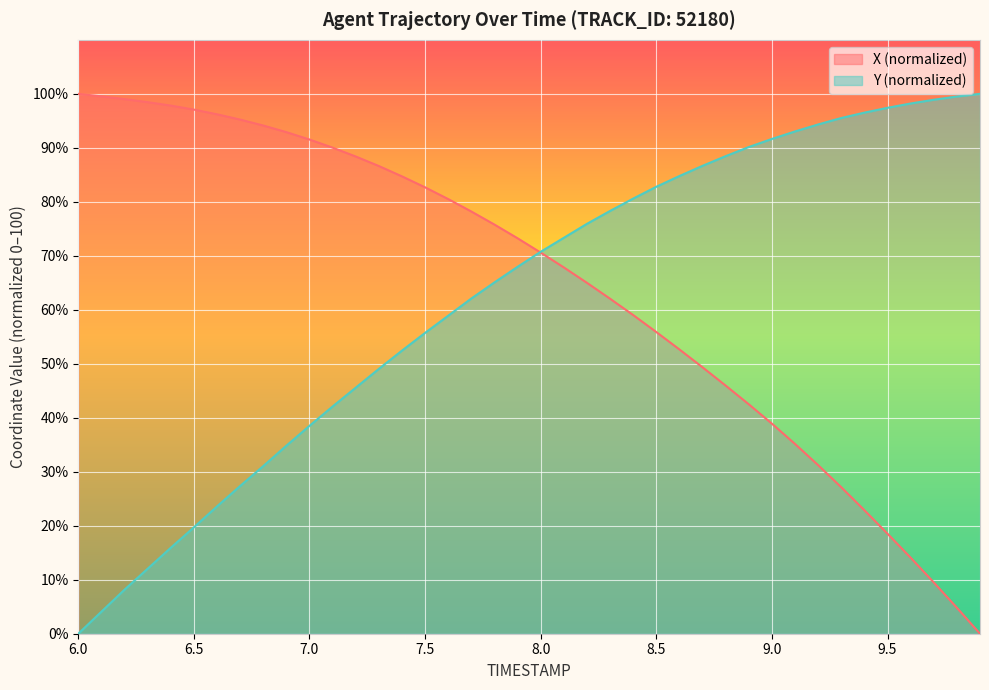

Between 7.7 and 8.5, which series saw the biggest shift?

X